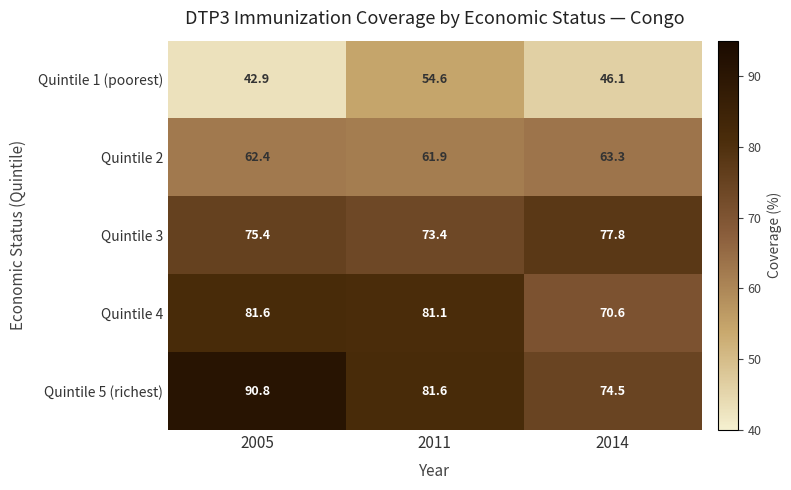

Between 2011 and 2014, which series saw the biggest shift?

Quintile 4